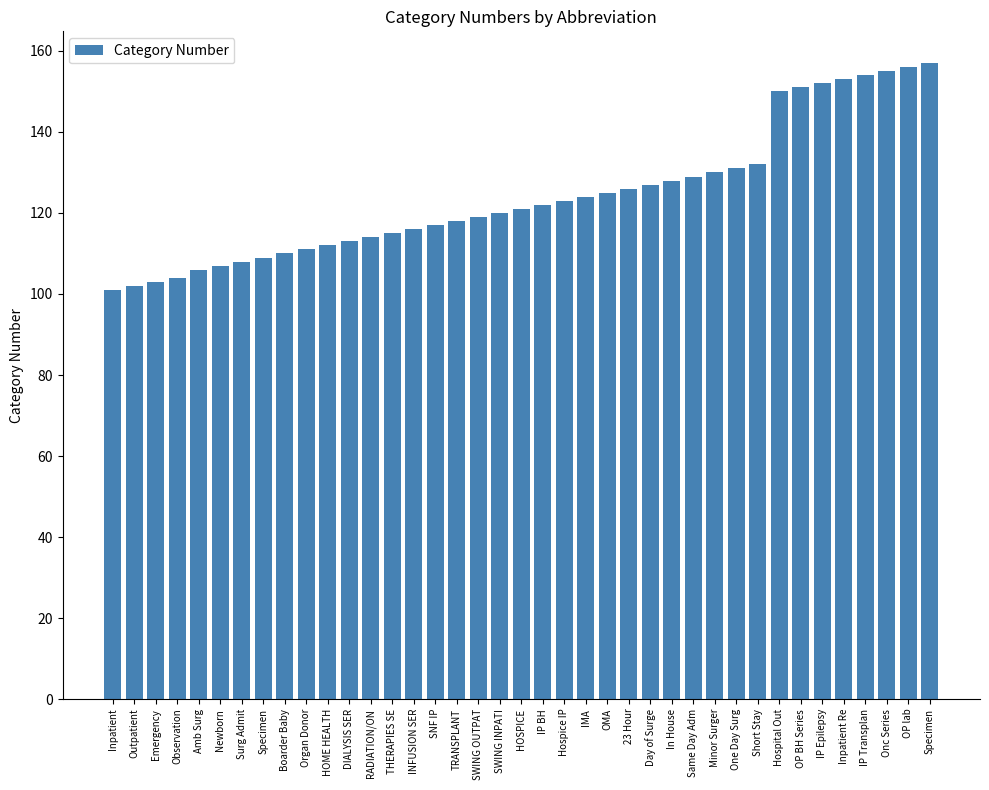

At which label does the data first exceed 121?

IP BH